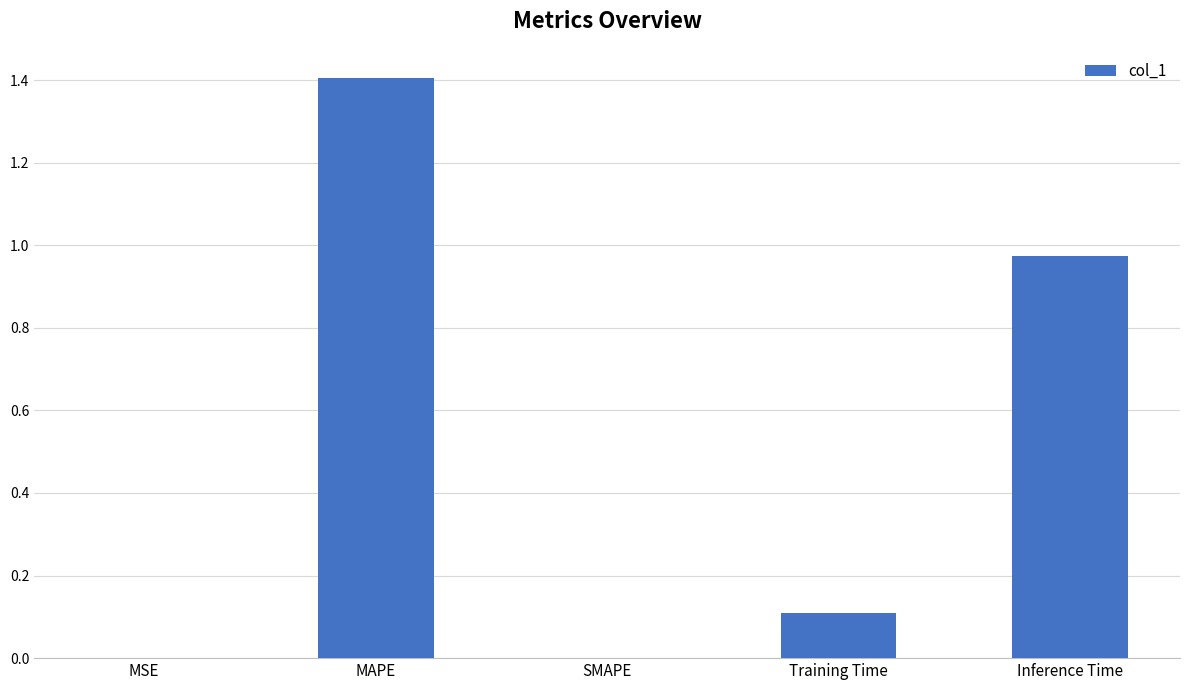

What is the change in value from MAPE to SMAPE?

-1.4